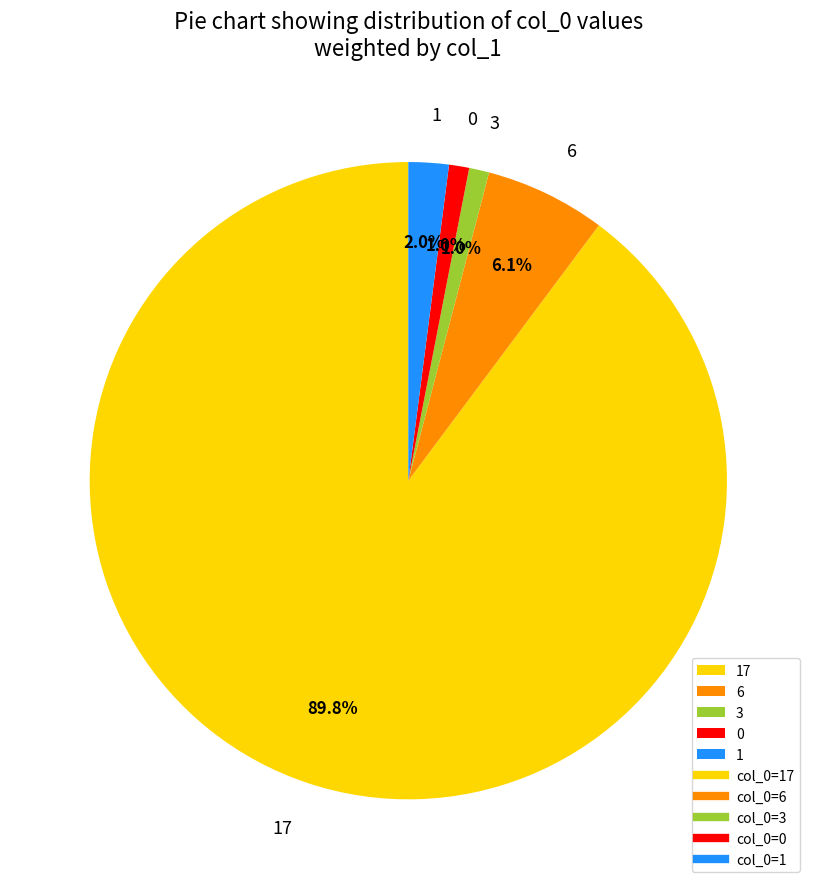

Does 17 account for over 50% of the chart?

Yes